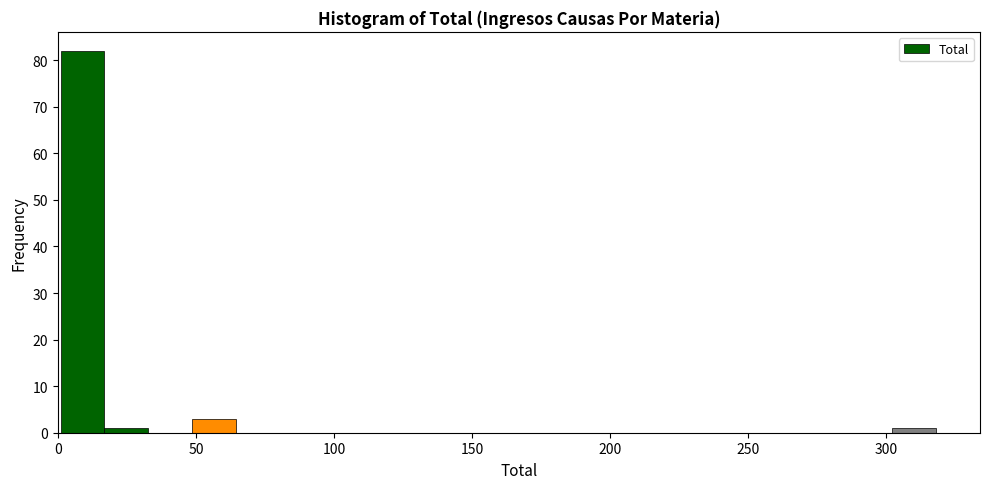

Read against the x-axis, roughly where is the centre of the tallest bar?

10